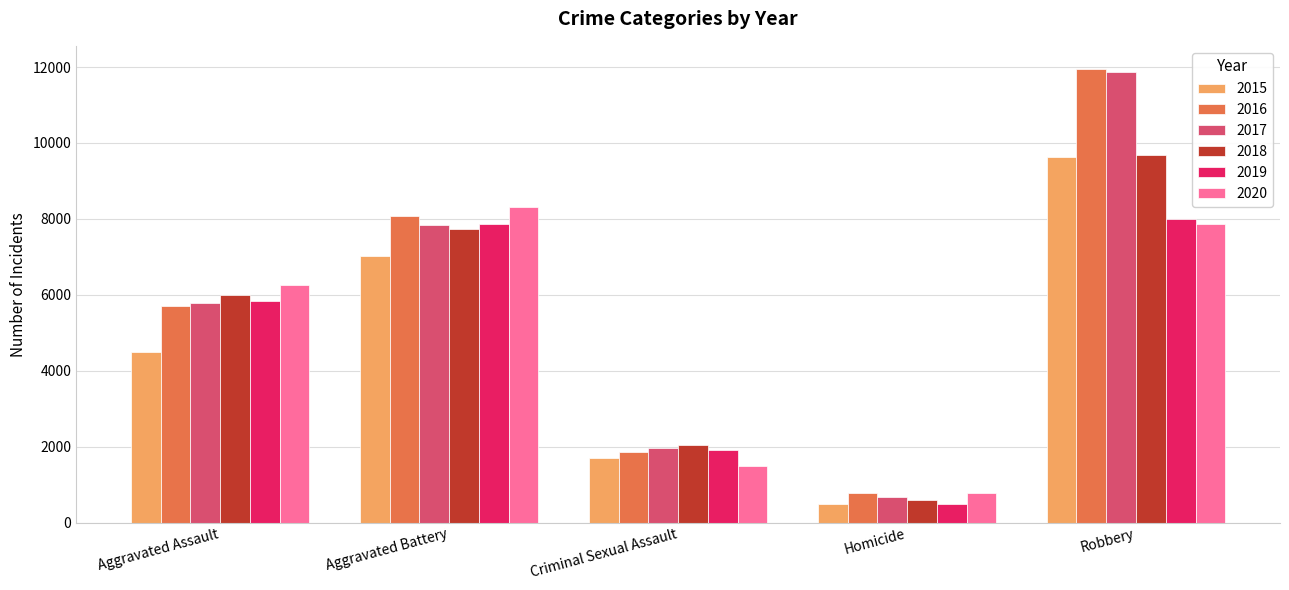

Is the value of 2018 at Aggravated Battery greater than the value of 2019 at Homicide?

Yes